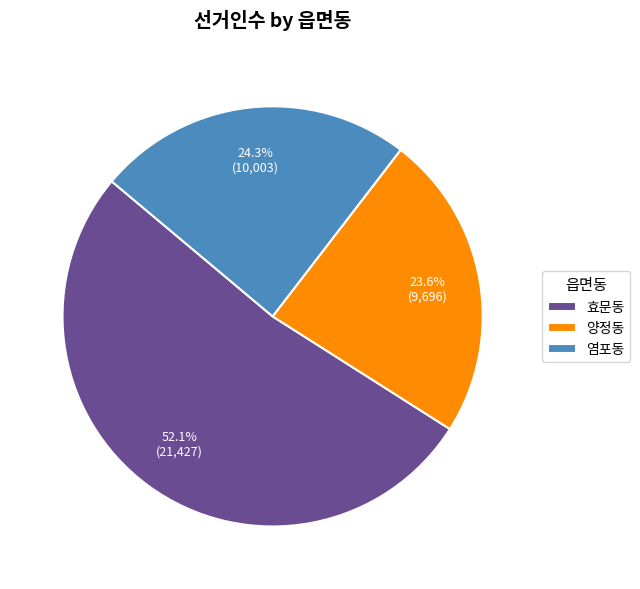

Is the sum of 염포동 and 양정동 greater than half?

No